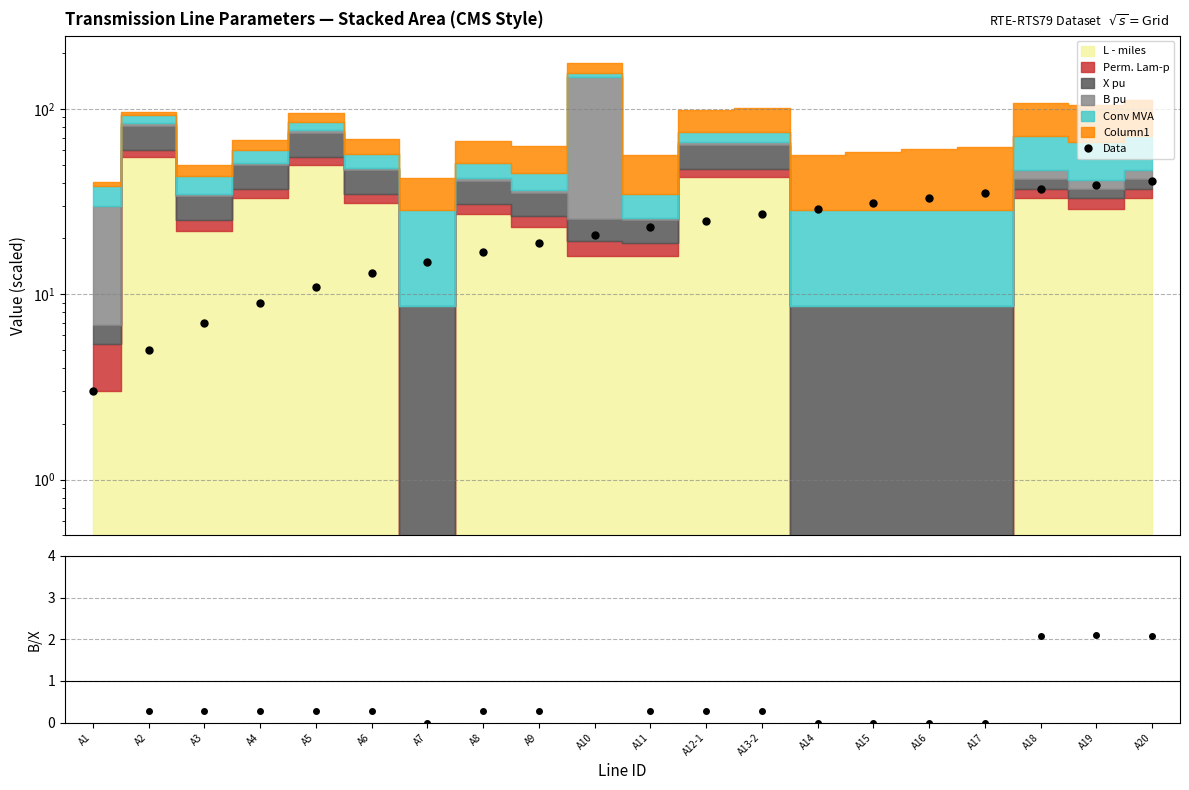

Between A3 and A8, which is larger?

A8